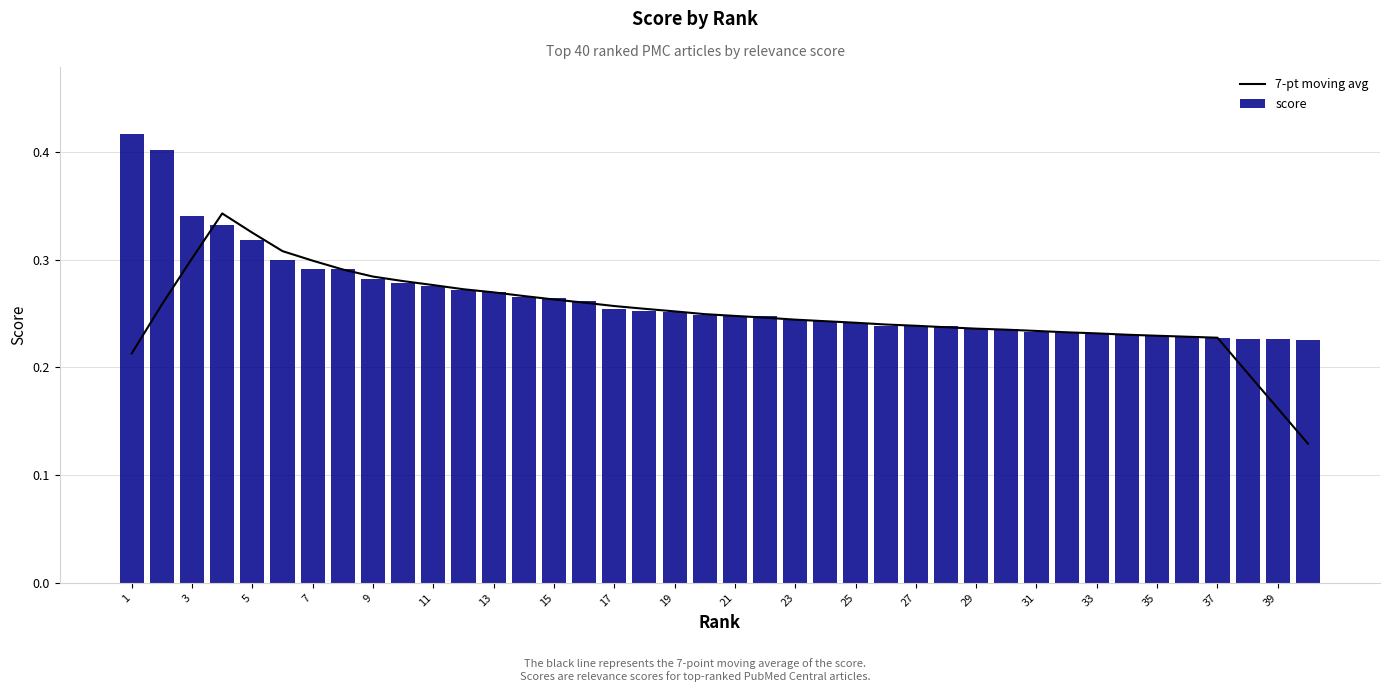

What are all the series names shown in the legend?

7-pt moving avg, score